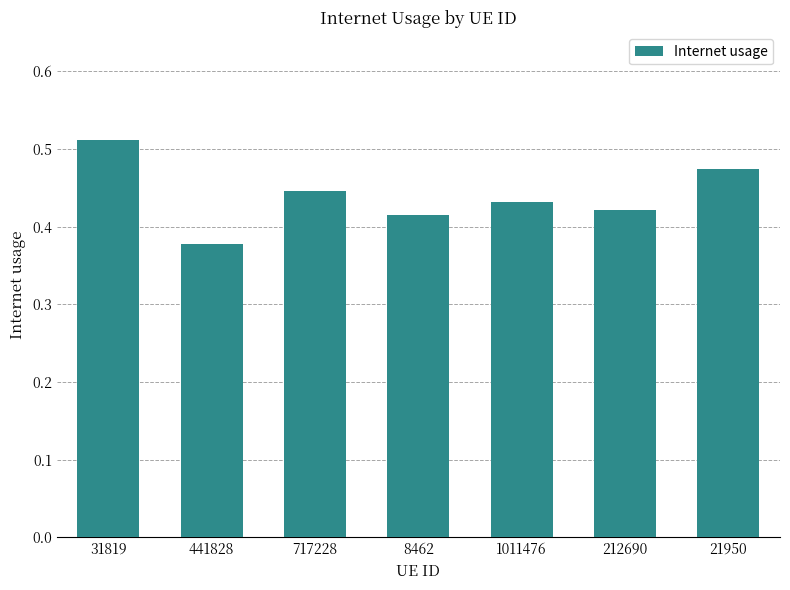

Does the chart contain stacked bars?

No